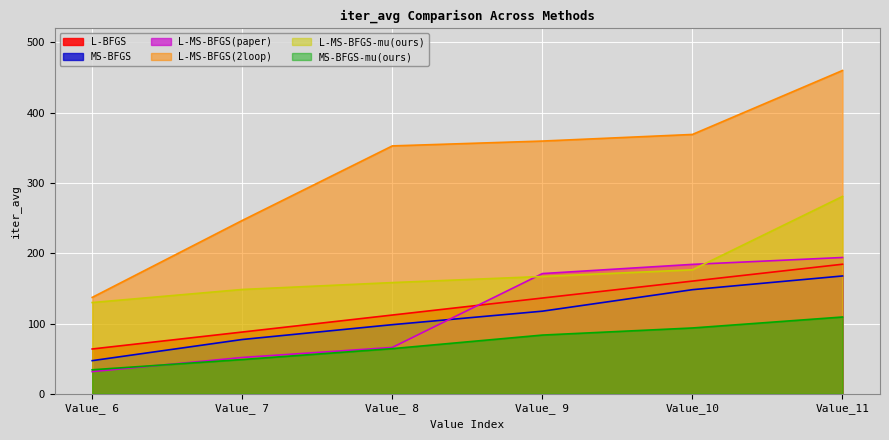

At which category does the chart reach its minimum across all series?

Value_ 6